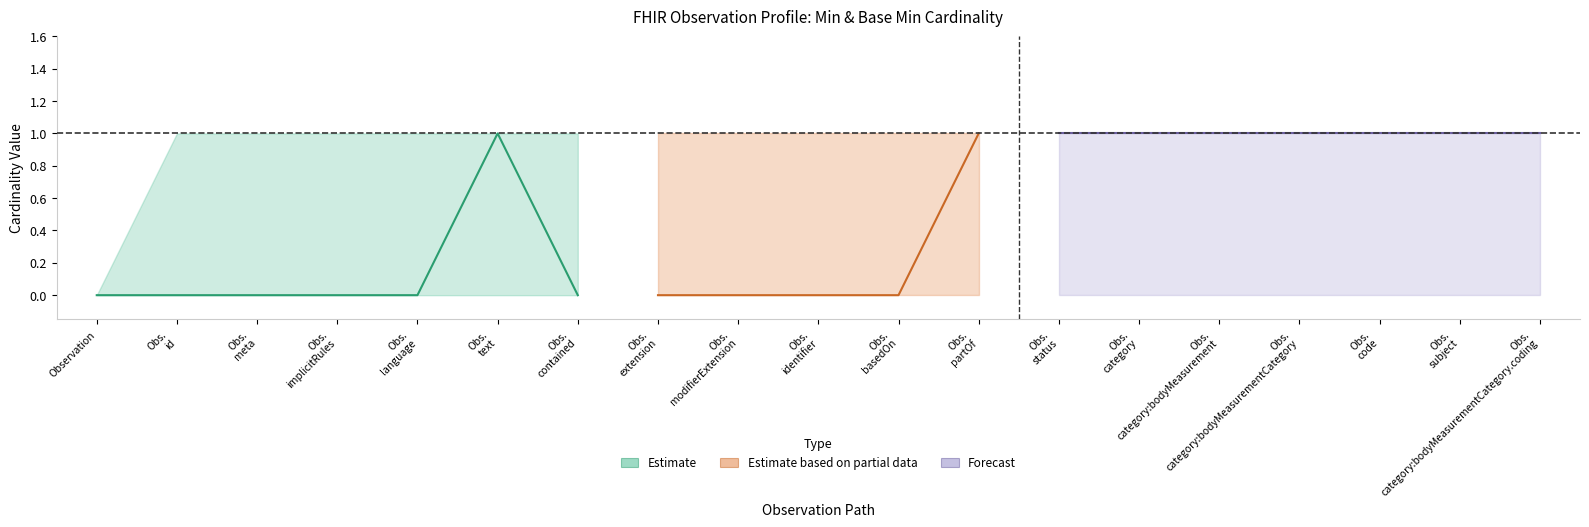

Reading left to right, transcribe all the data shown in this chart.

Min_values: 0	0	0	0	0	0	0	0	0	0	0	0	0	0	0	0	0	0	0
Base_Min_values: 0	0	0	0	0	1	0	0	0	0	0	1	1	1	1	1	1	1	1
Max_values: 0	1	1	1	1	1	1	1	1	1	1	1	1	1	1	1	1	1	1